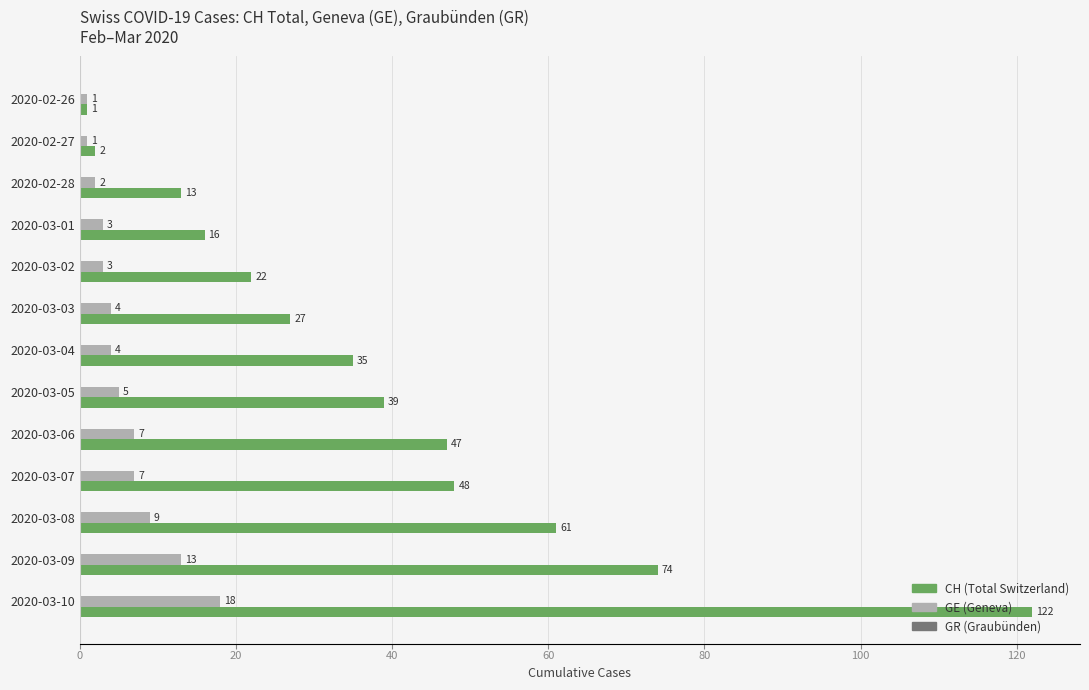

True or false: CH (Total Switzerland) has a value of 2 at 2020-02-27.

True